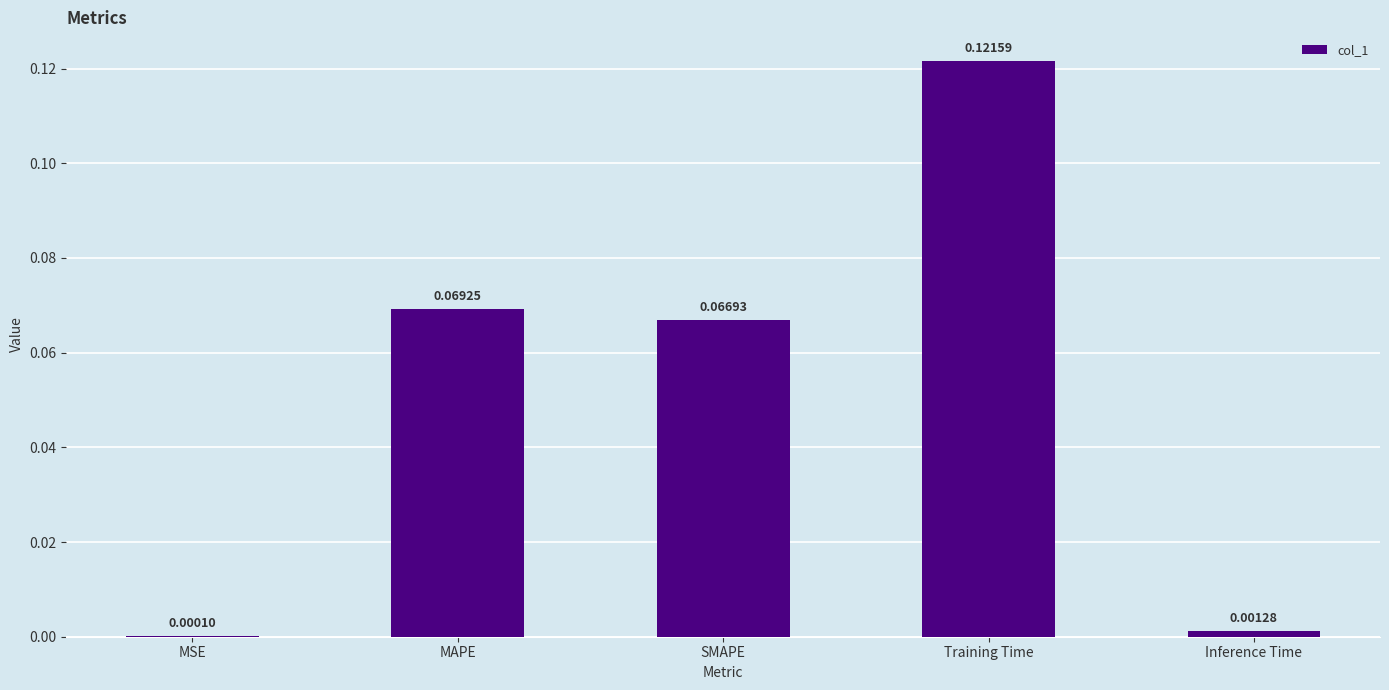

What is the sum of all values?

0.3